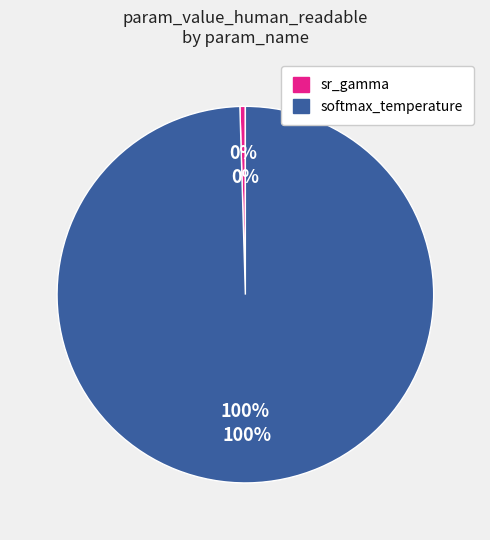

How many slices are in this pie chart?

2